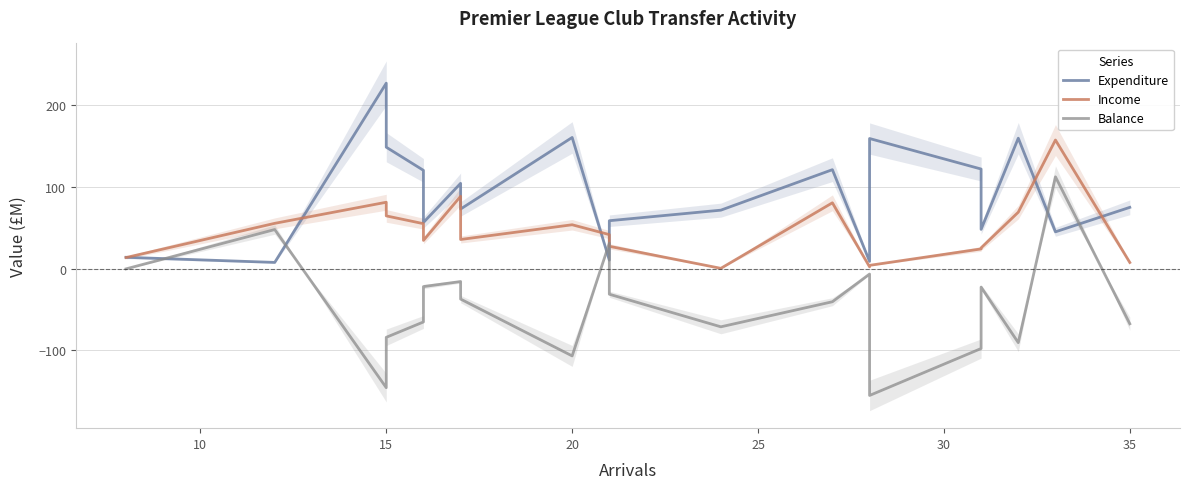

True or false: Balance has more than 1 points higher than both neighbors.

True